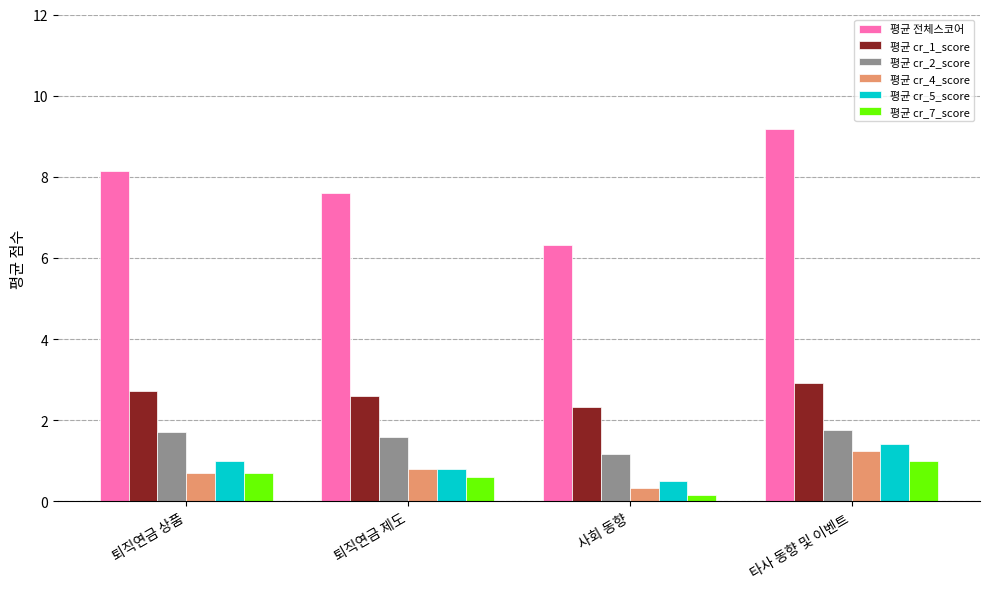

What are all the series names shown in the legend?

평균 전체스코어, 평균 cr_1_score, 평균 cr_2_score, 평균 cr_4_score, 평균 cr_5_score, 평균 cr_7_score